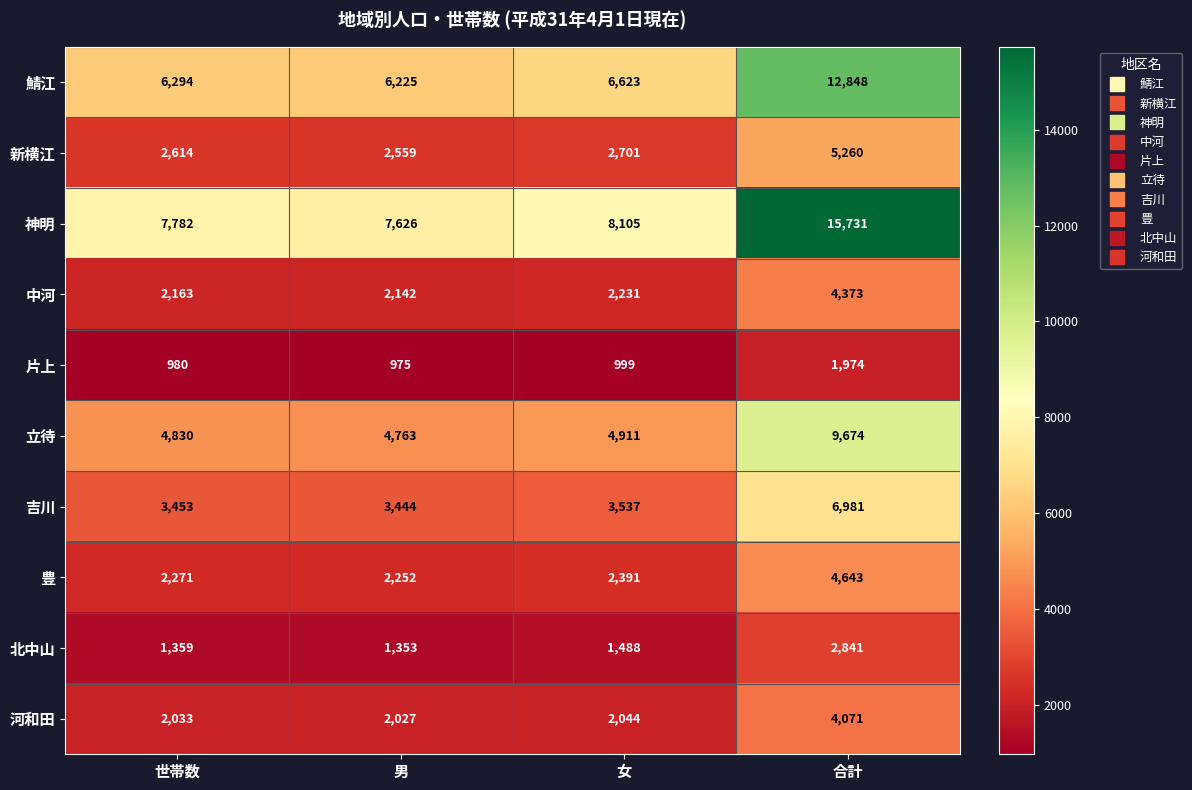

Which series has the widest spread of values?

神明